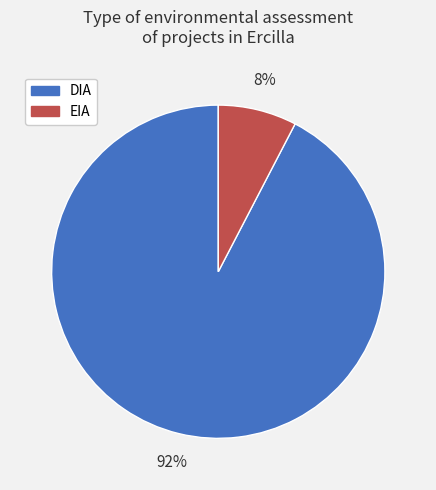

Count the number of slices in the pie.

2